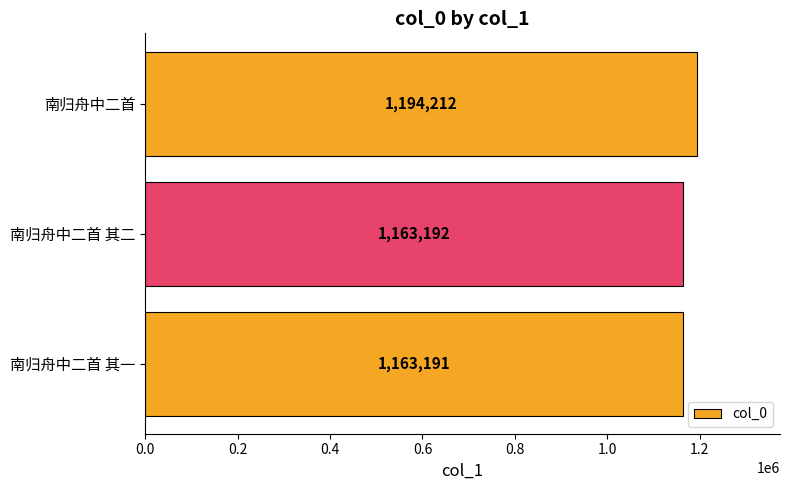

Is it true that the value at 南归舟中二首 is 1194212?

True